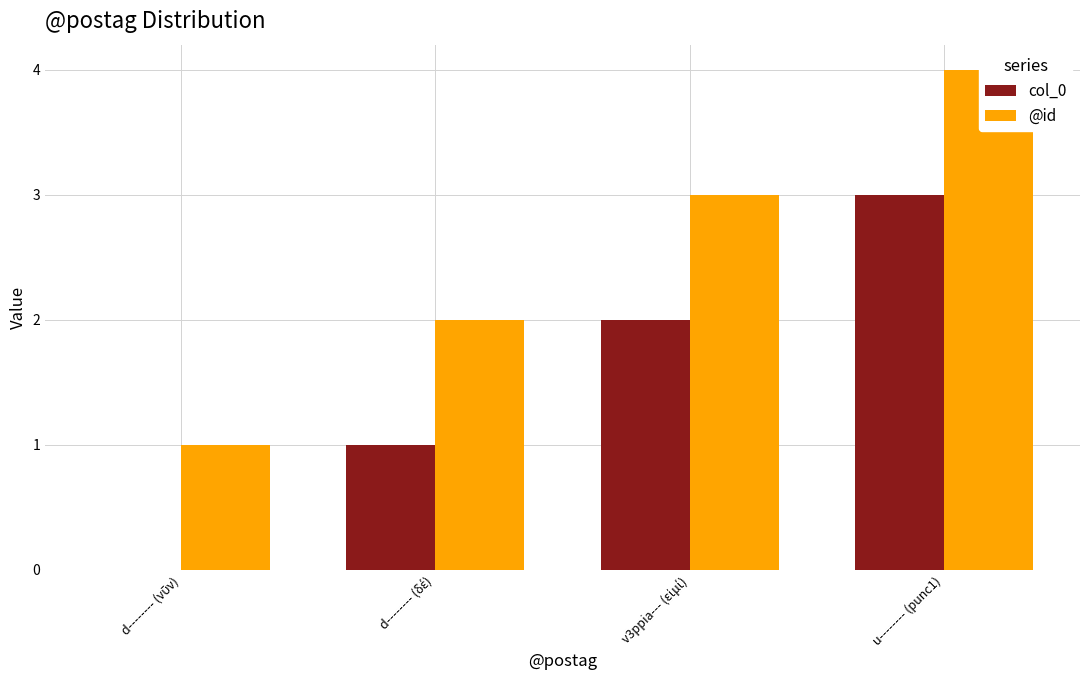

What is the sum of the col_0 values at d-------- (δέ) and d-------- (νῦν)?

1